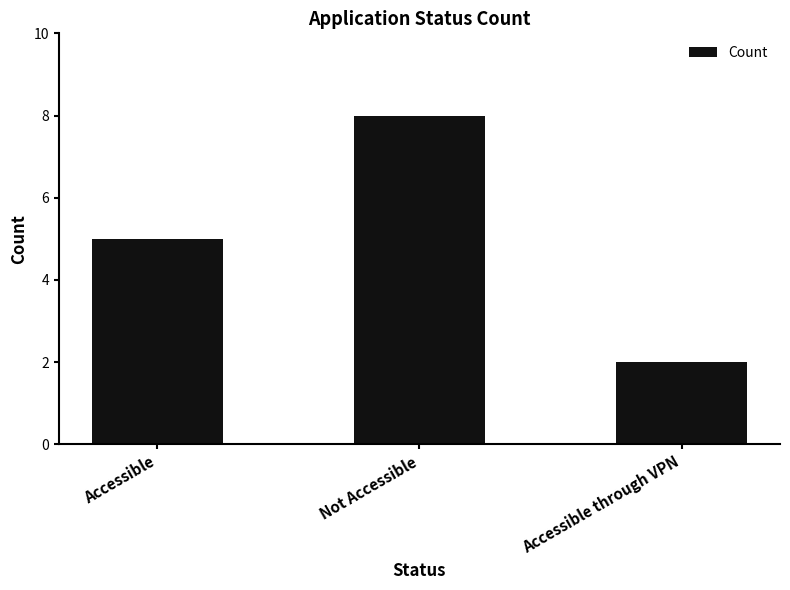

List the labels in order of value, largest first.

Not Accessible, Accessible, Accessible through VPN